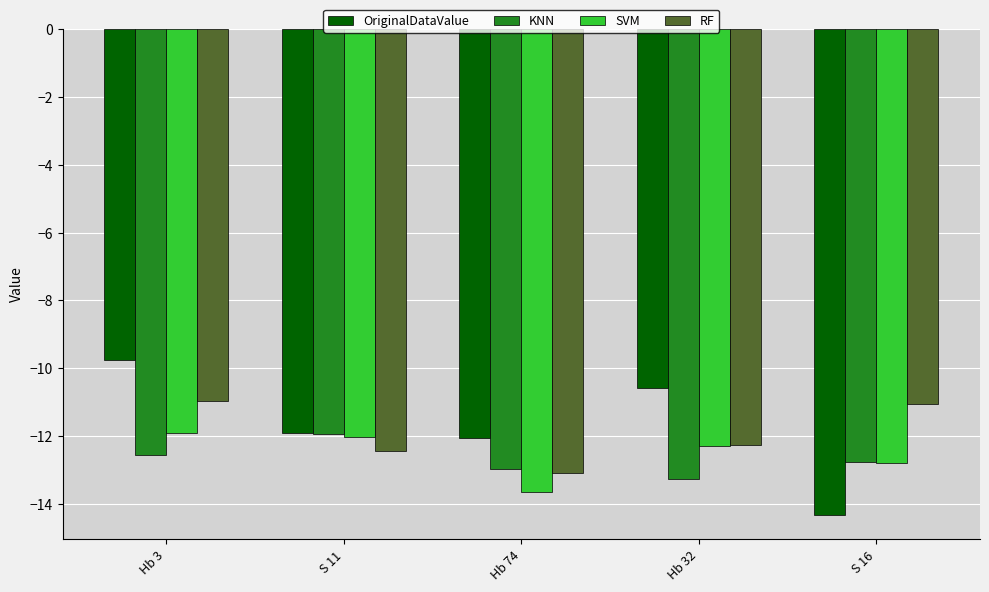

Which series has the widest spread of values?

OriginalDataValue